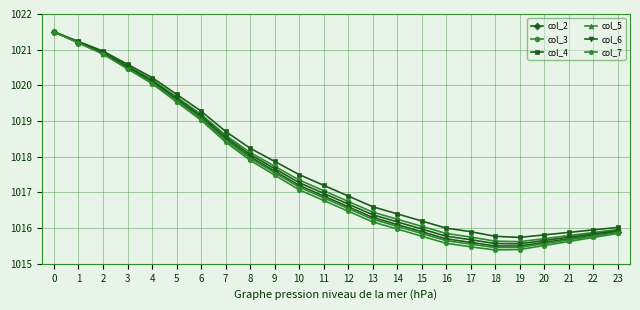

What are all the series names shown in the legend?

col_2, col_3, col_4, col_5, col_6, col_7